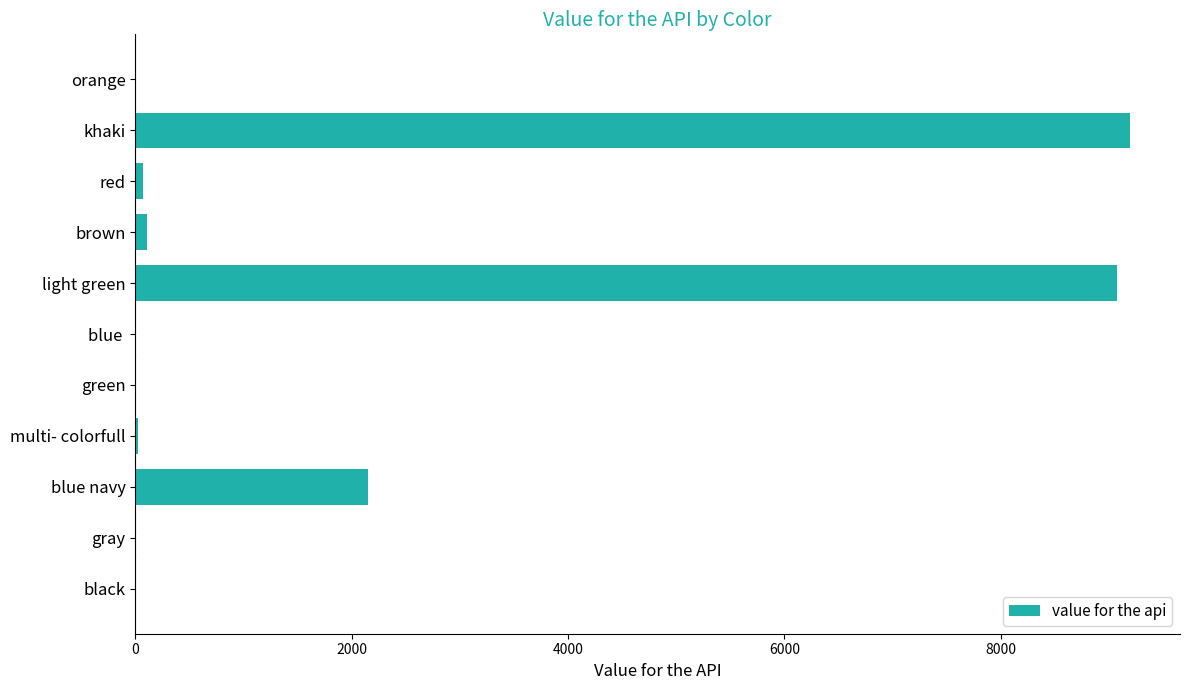

What is the sum of all values?

20650